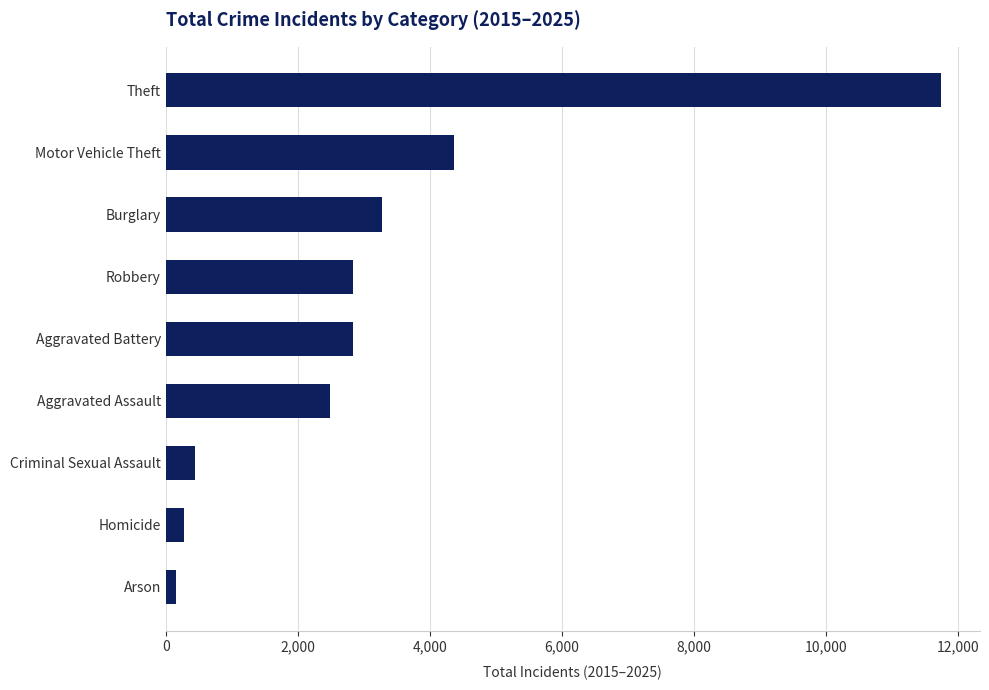

What is the smallest value displayed?

153